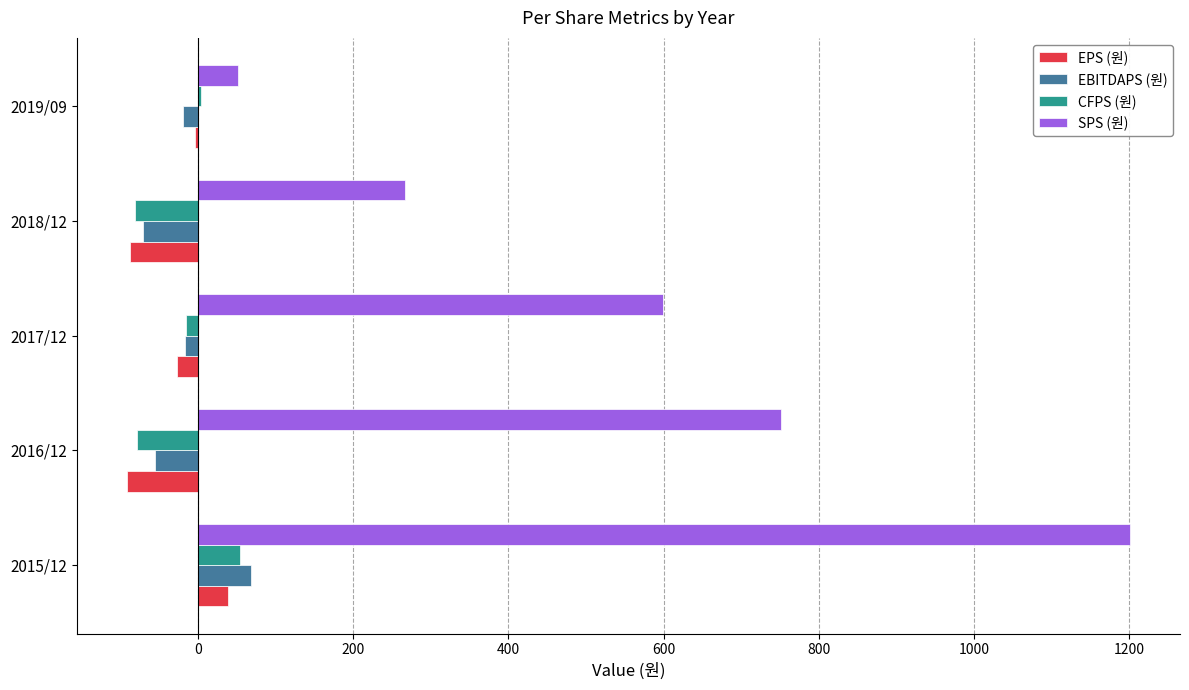

What is the maximum value shown in the chart?

1201